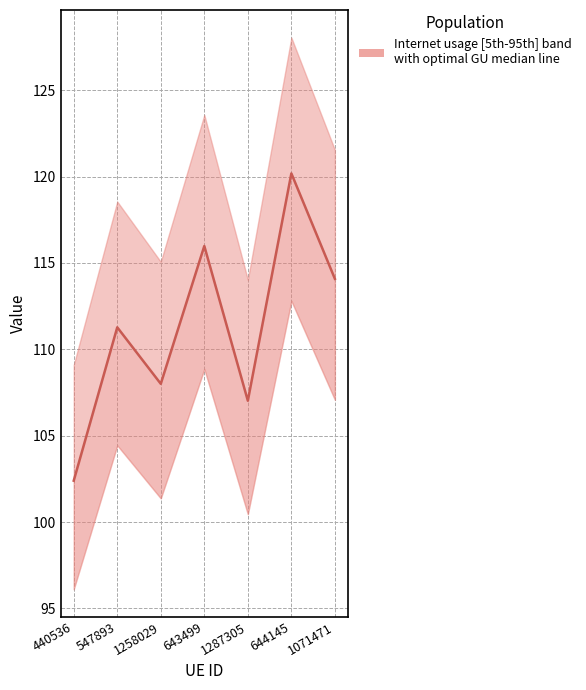

What is the sum of all values?

778.9